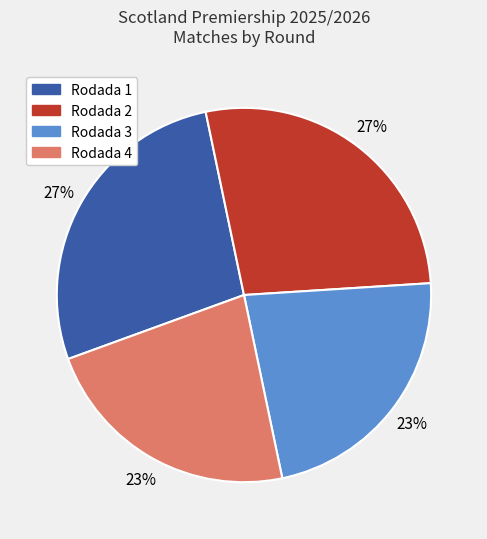

What percentage is the Rodada 3 slice, to the nearest percent?

23%